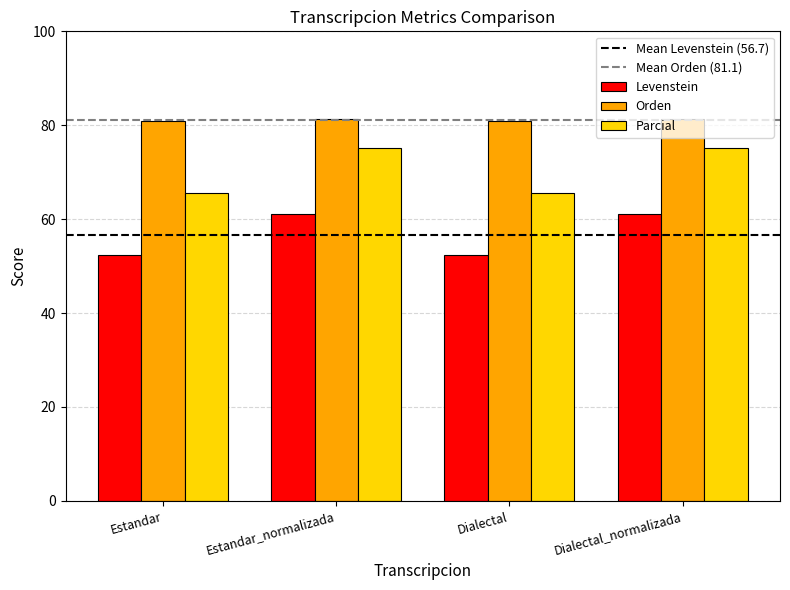

List the series in order of their overall mean, lowest first.

Levenstein, Parcial, Orden